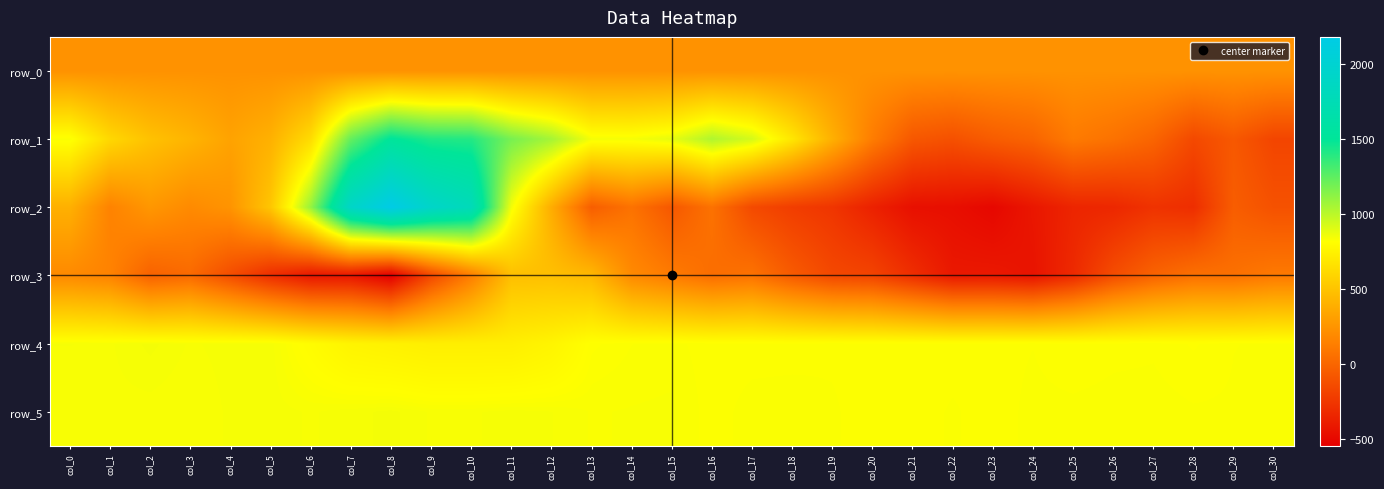

How many values in the row_4 series exceed 826?

13